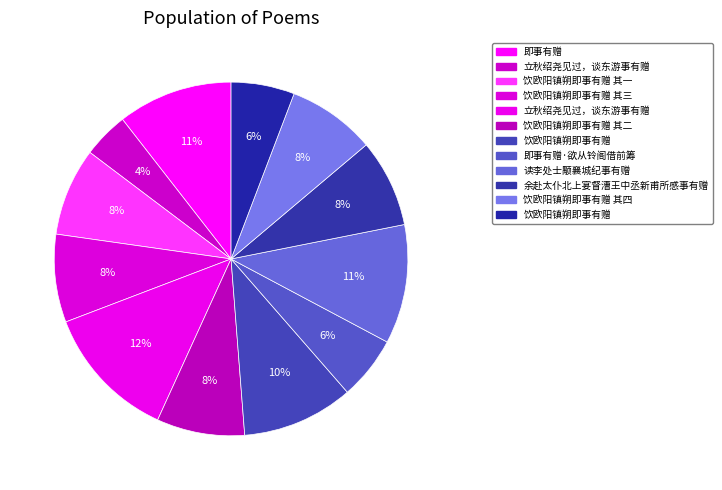

Count the number of slices in the pie.

12